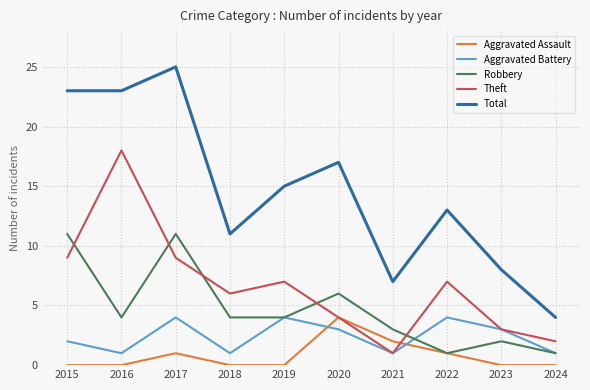

Which series has the largest total across all categories?

Total